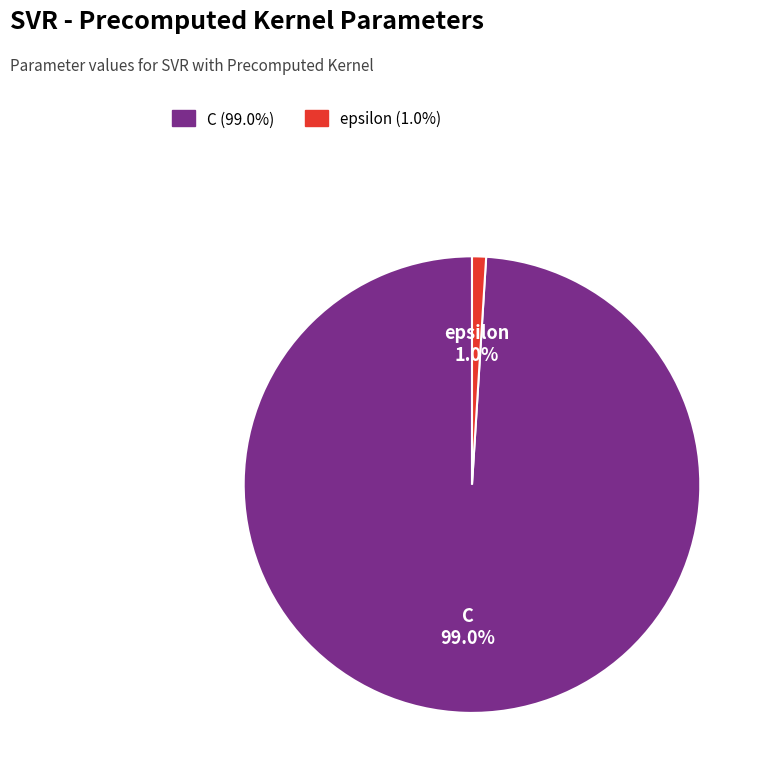

Is it true that C is 99% of the pie?

True